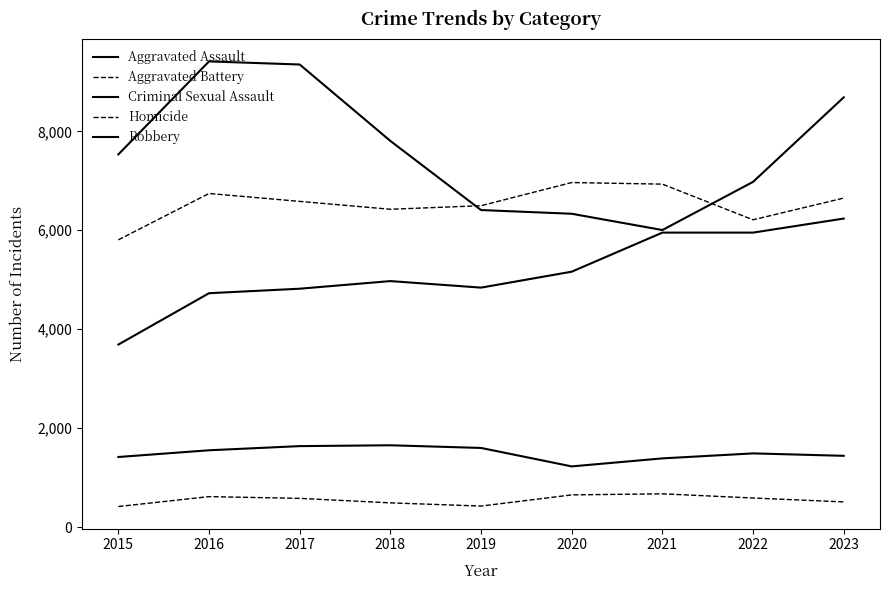

Reading left to right, list all the values displayed in this chart.

Aggravated Assault: 3690	4728	4819	4973	4841	5163	5953	5953	6237
Aggravated Battery: 5807	6744	6584	6425	6497	6965	6933	6212	6651
Criminal Sexual Assault: 1417	1553	1637	1654	1600	1227	1389	1490	1441
Homicide: 416	616	581	490	425	651	673	588	509
Robbery: 7534	9414	9351	7806	6409	6334	6005	6979	8687